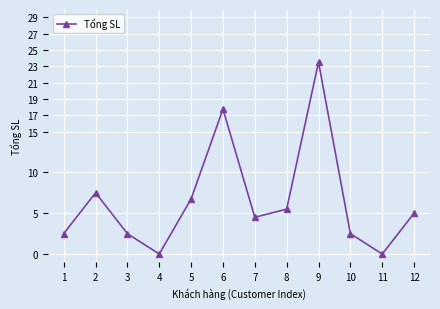

How many interior local valleys (lower than both neighbors) does the data have?

3